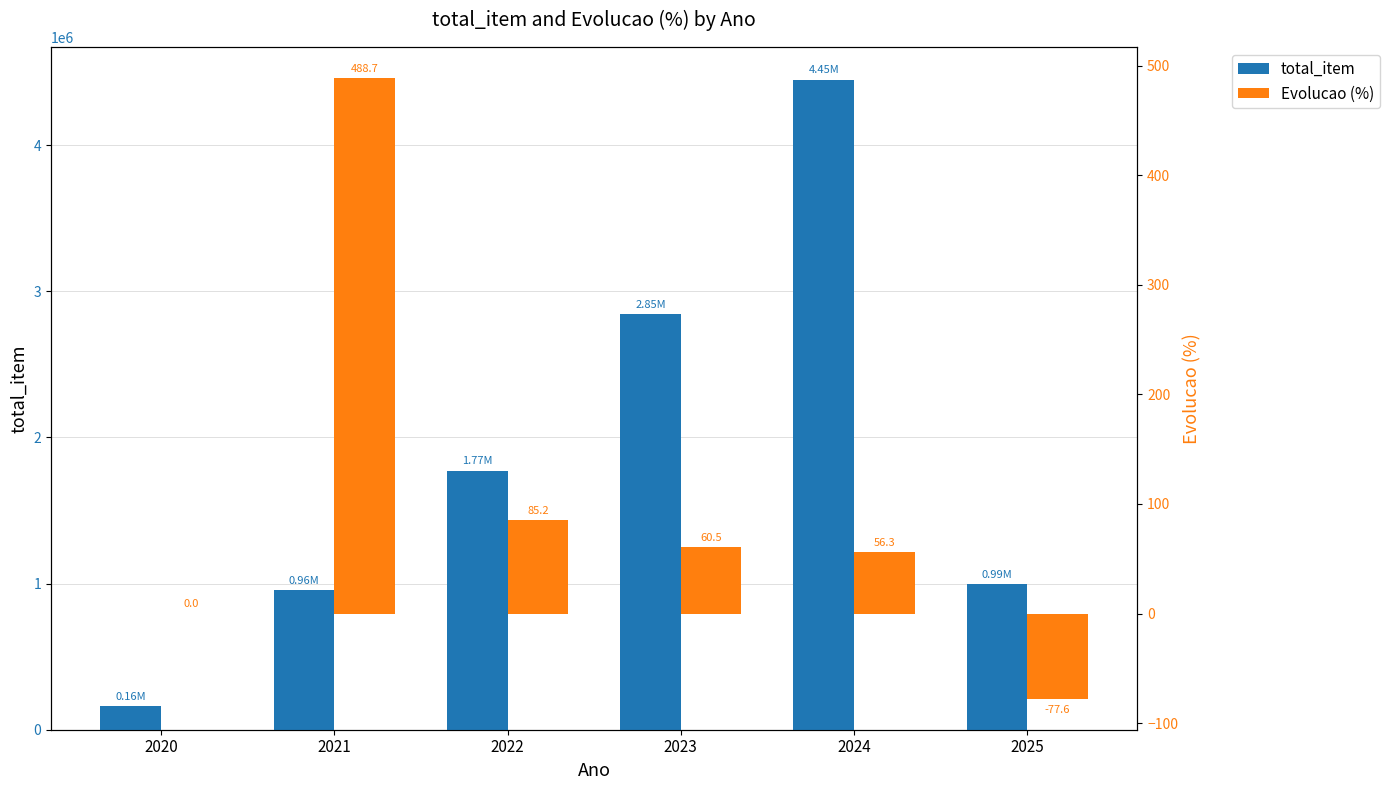

Are the bars grouped side by side (vs. stacked)?

Yes